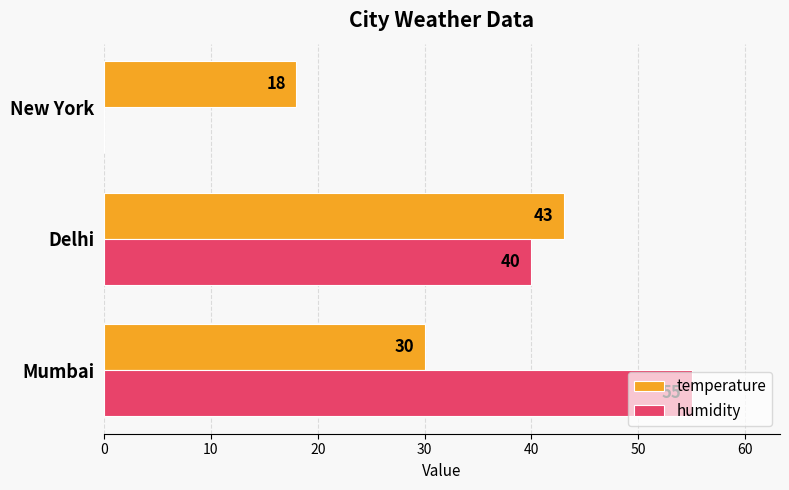

How many humidity values are between 0 and 55?

3